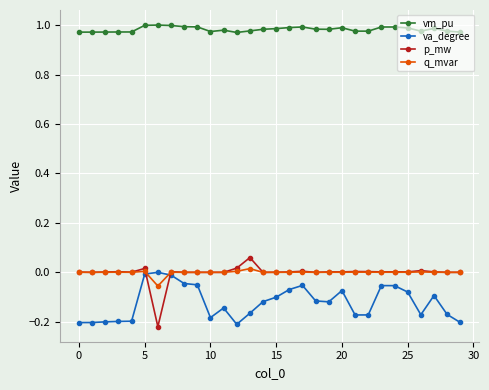

True or false: q_mvar has more than 2 points higher than both neighbors.

True